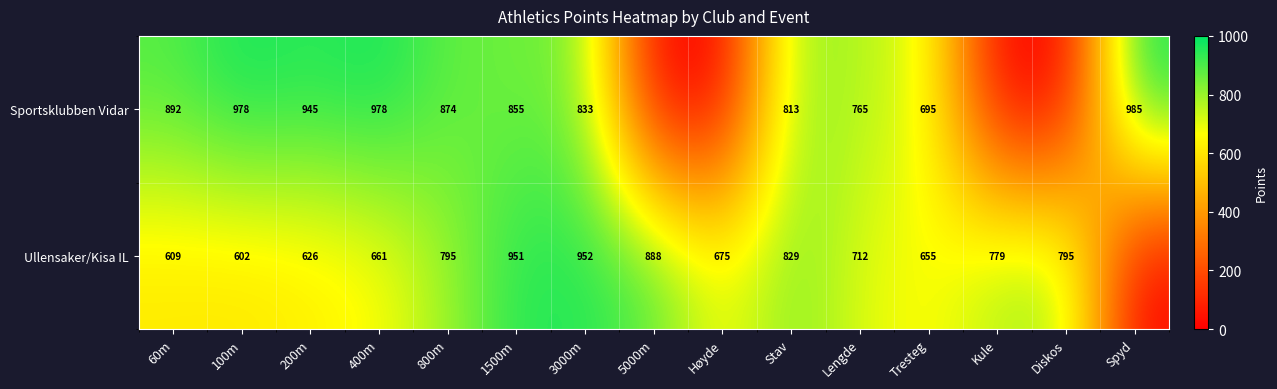

What is the total value across all series at 60m?

1501